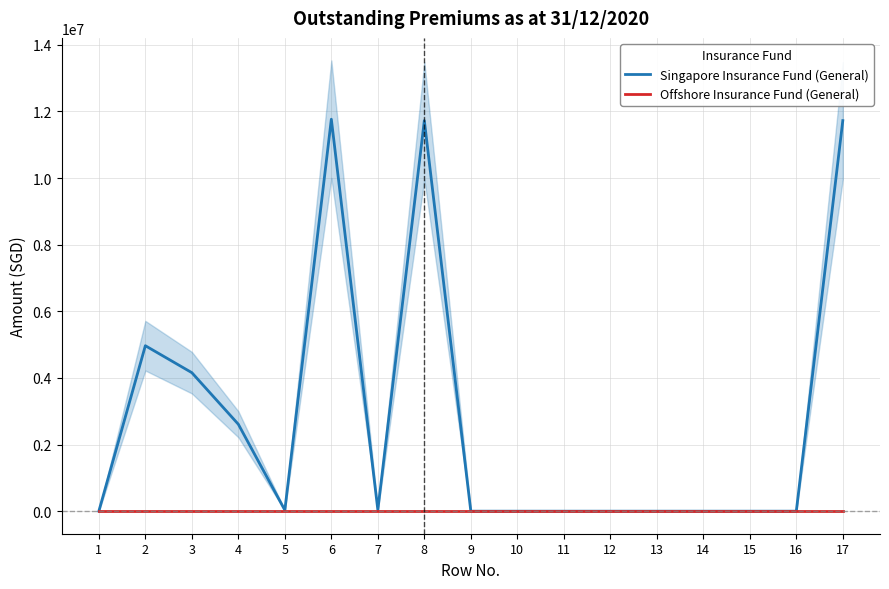

How many distinct data groups are displayed?

2